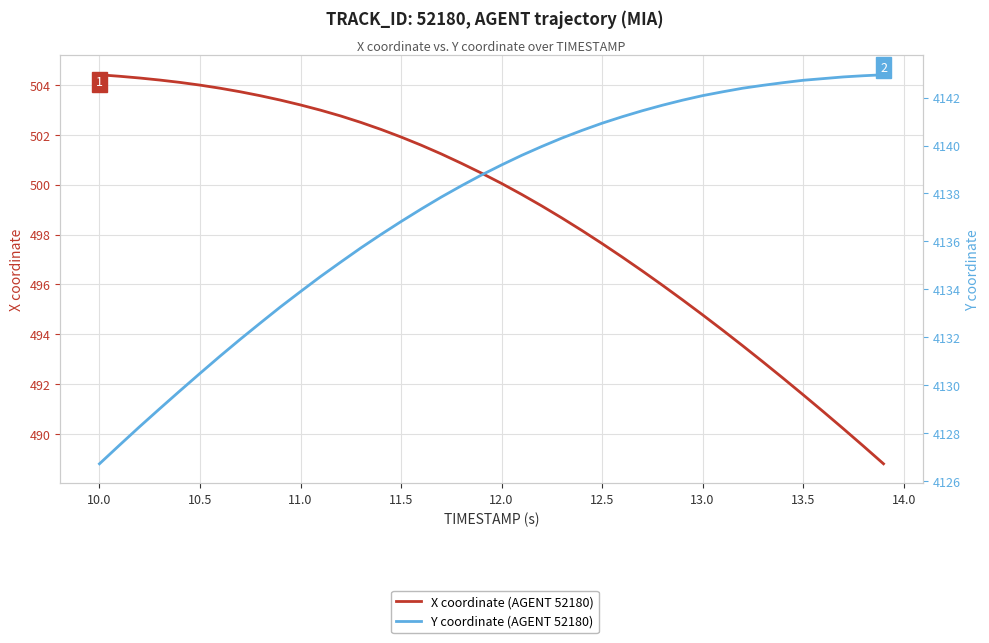

What is the value of the X coordinate (AGENT 52180) point at the 37th from the left?

490.9